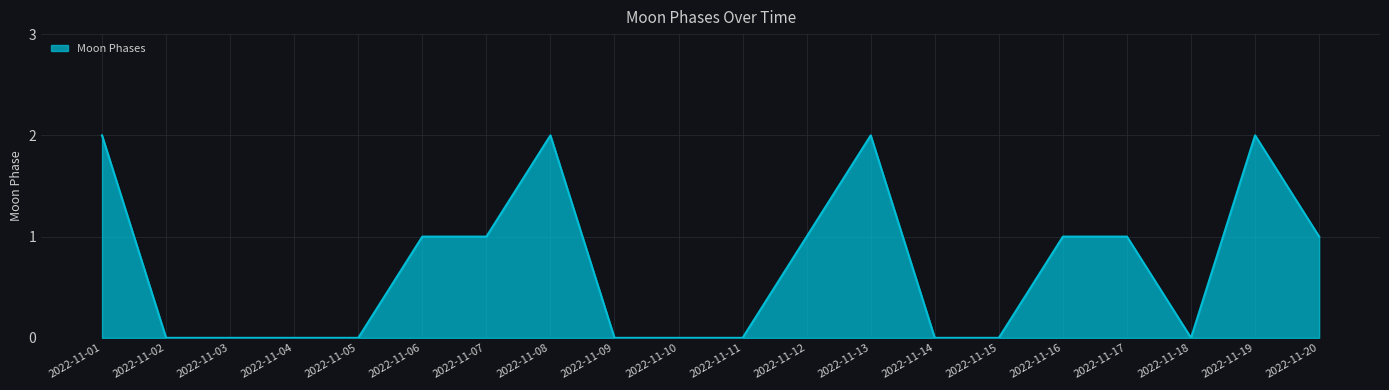

Between 2022-11-13 and 2022-11-14, which is larger?

2022-11-13